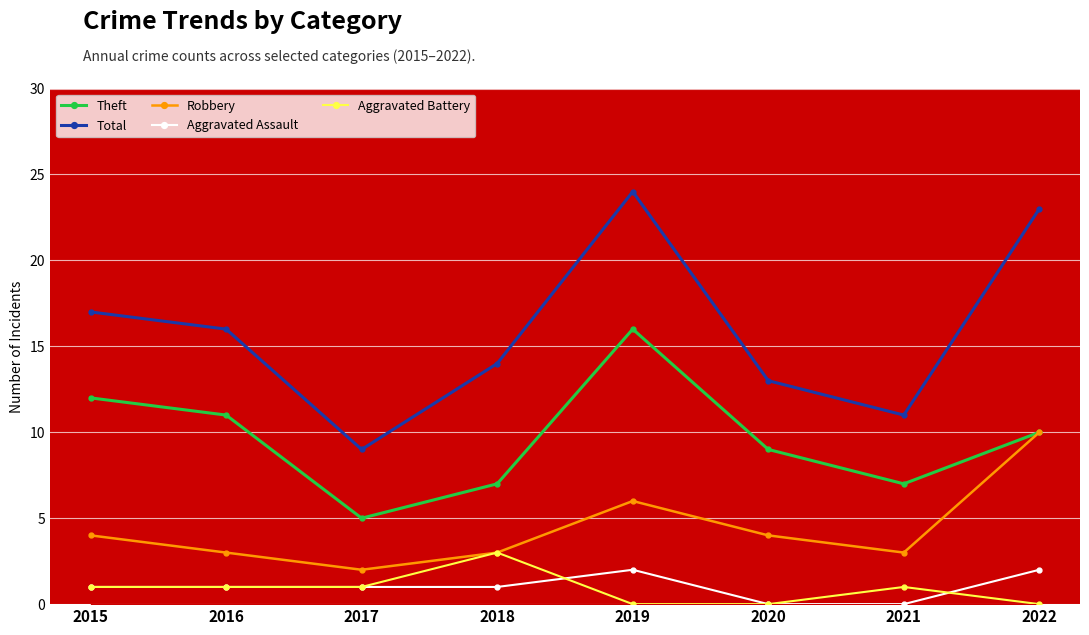

Rank the series at 2017 from highest to lowest value.

Total, Theft, Robbery, Aggravated Assault, Aggravated Battery